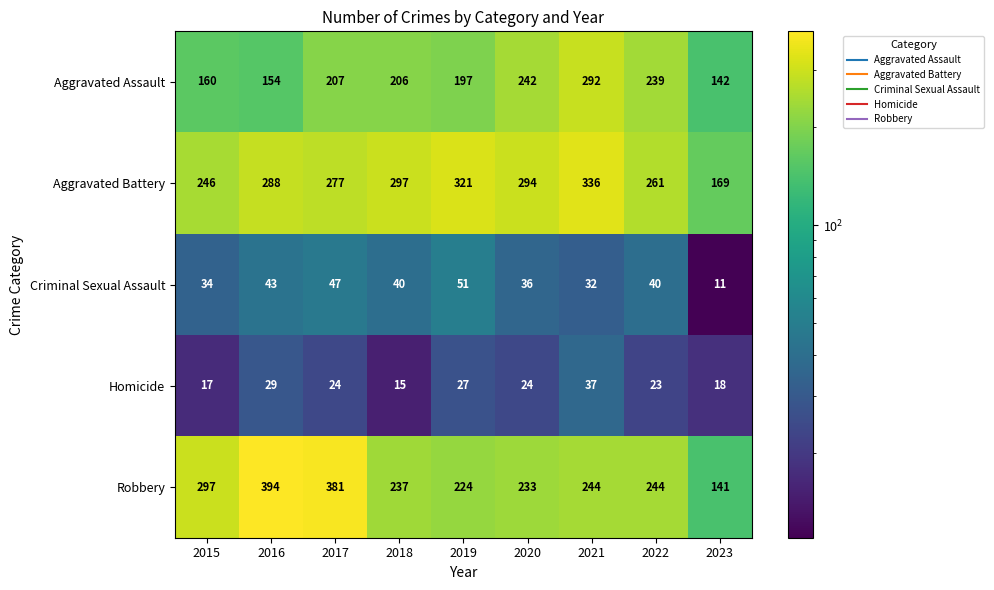

The Aggravated Battery series shows 288 at 2016. True or false?

True